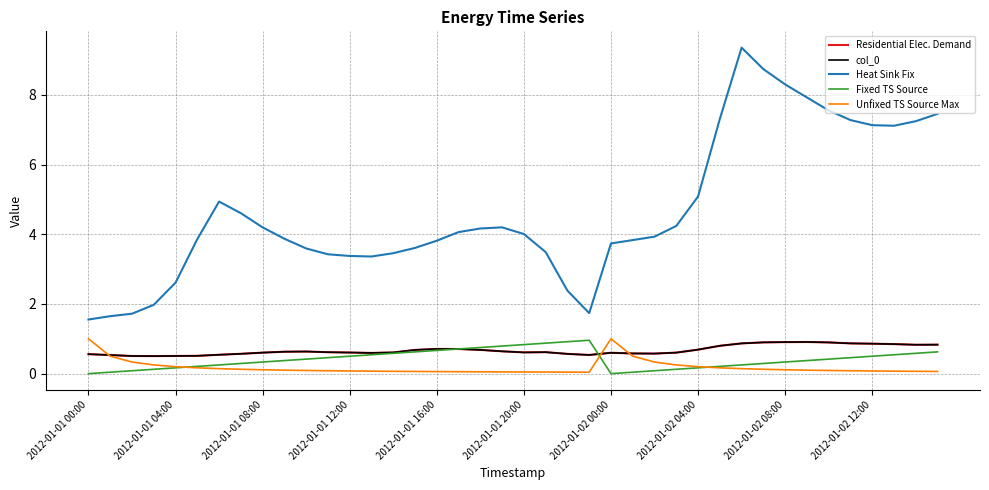

Does the chart display data point markers on the line(s)?

No